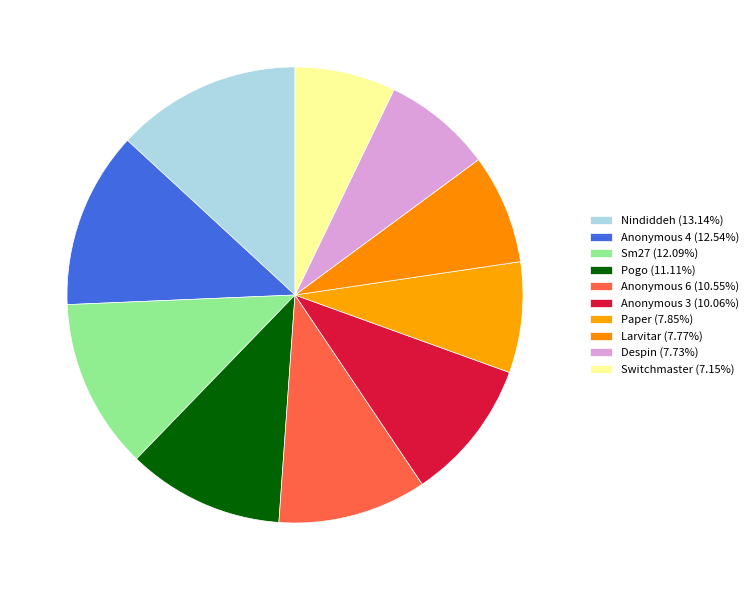

True or false: Despin accounts for 14% of the total.

False